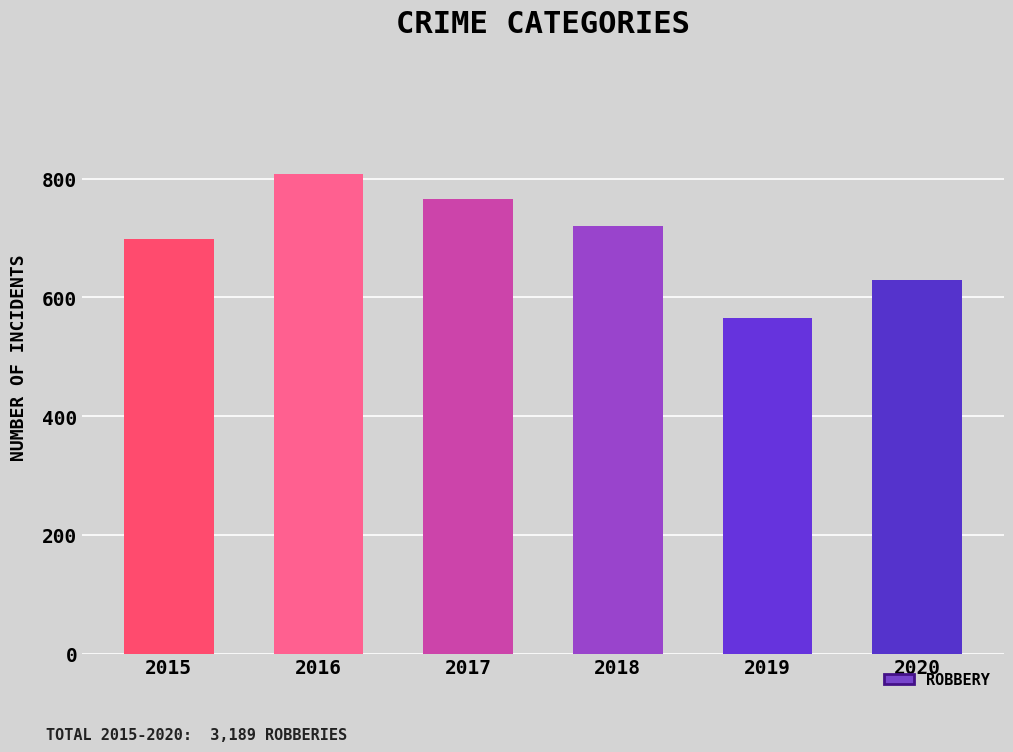

How many data points does each series have?

6